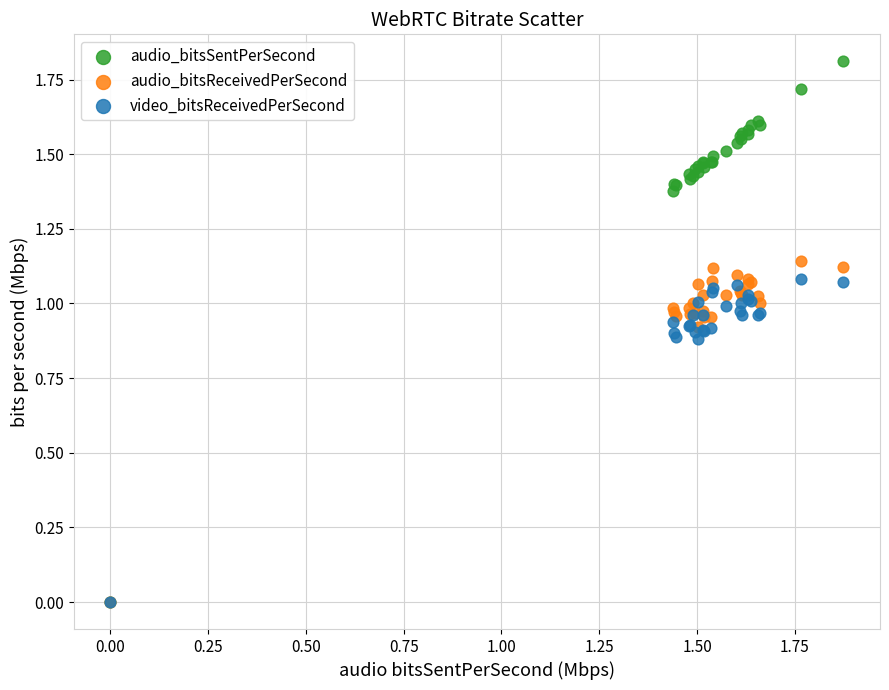

What are all the series names shown in the legend?

audio_bitsSentPerSecond, audio_bitsReceivedPerSecond, video_bitsReceivedPerSecond